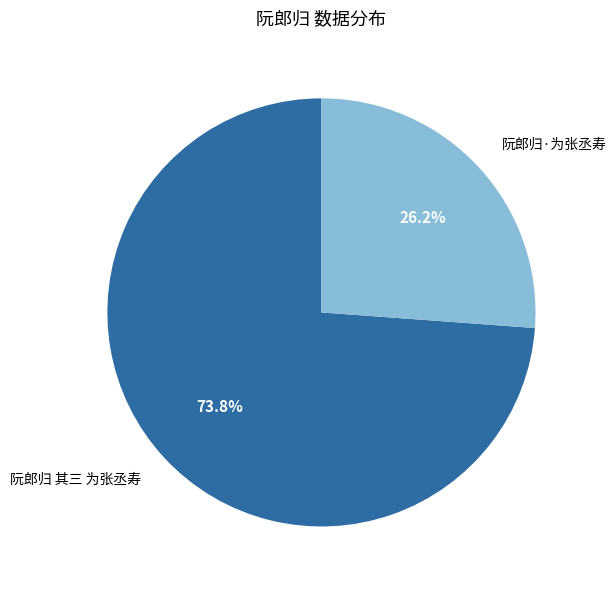

To the nearest percent, what is the average slice percentage?

50%